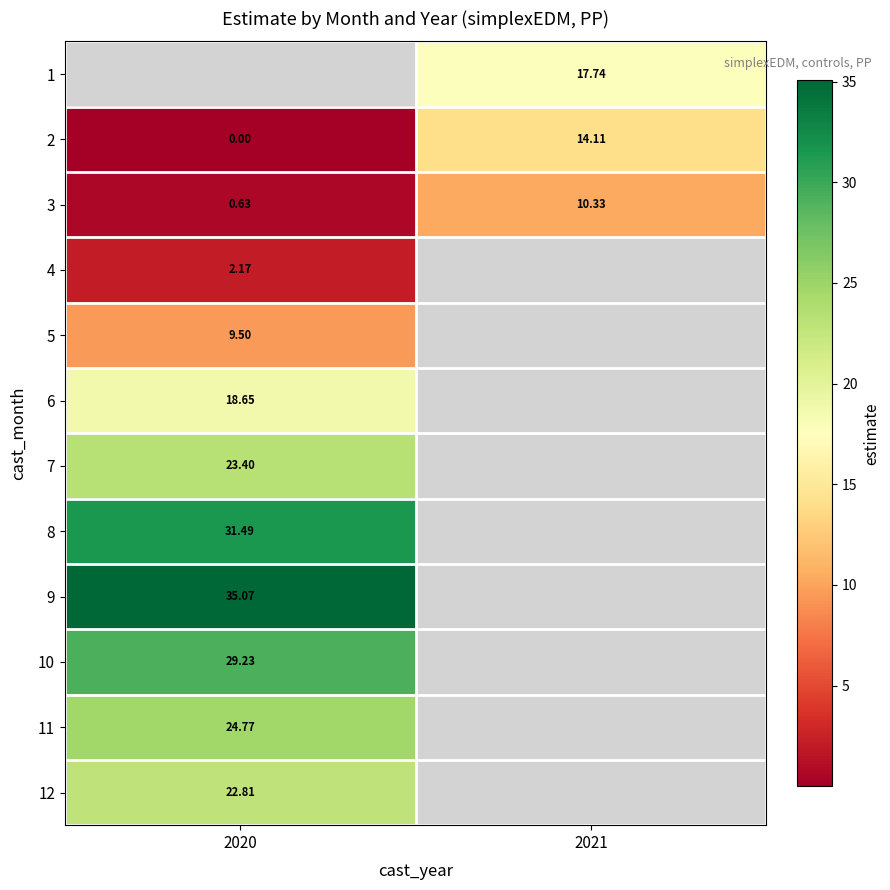

Between 2021 and 2020, which is larger?

2020